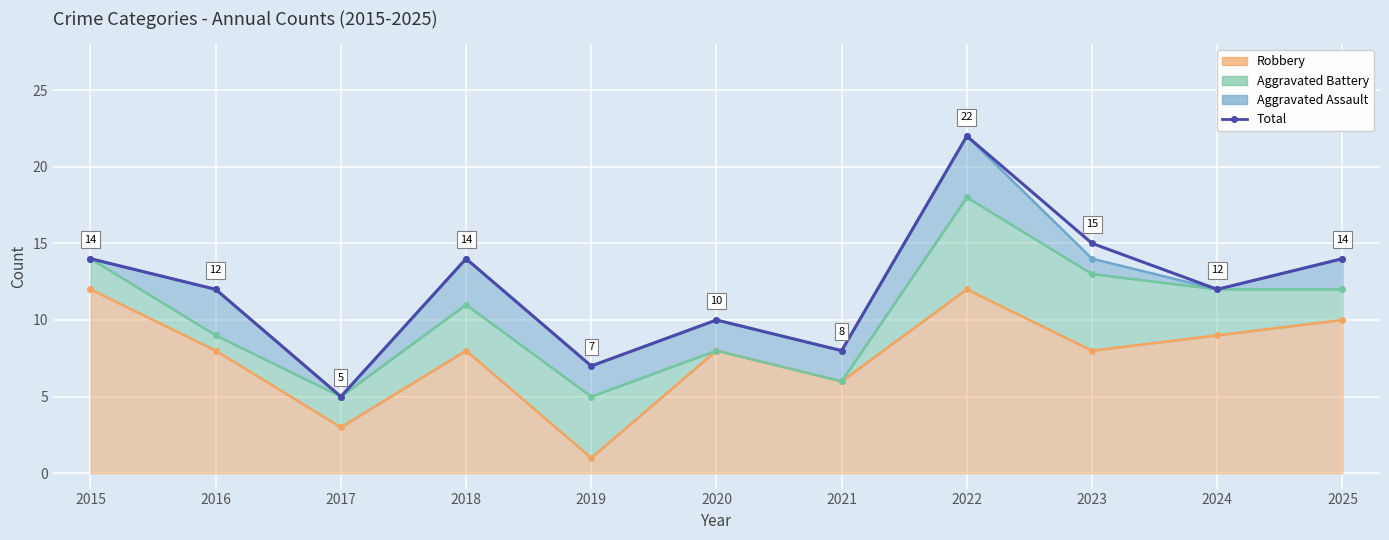

How many data points are above 12?

5